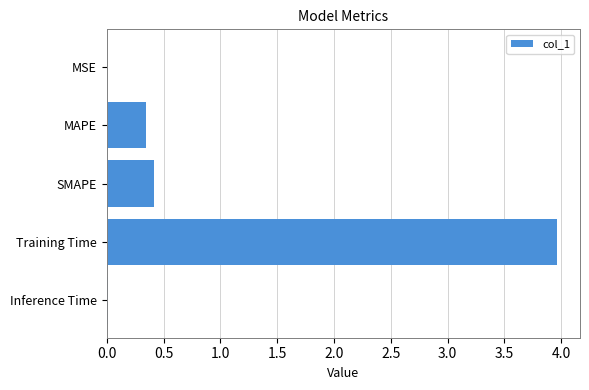

The chart shows a value of 0.9 at Training Time. True or false?

False